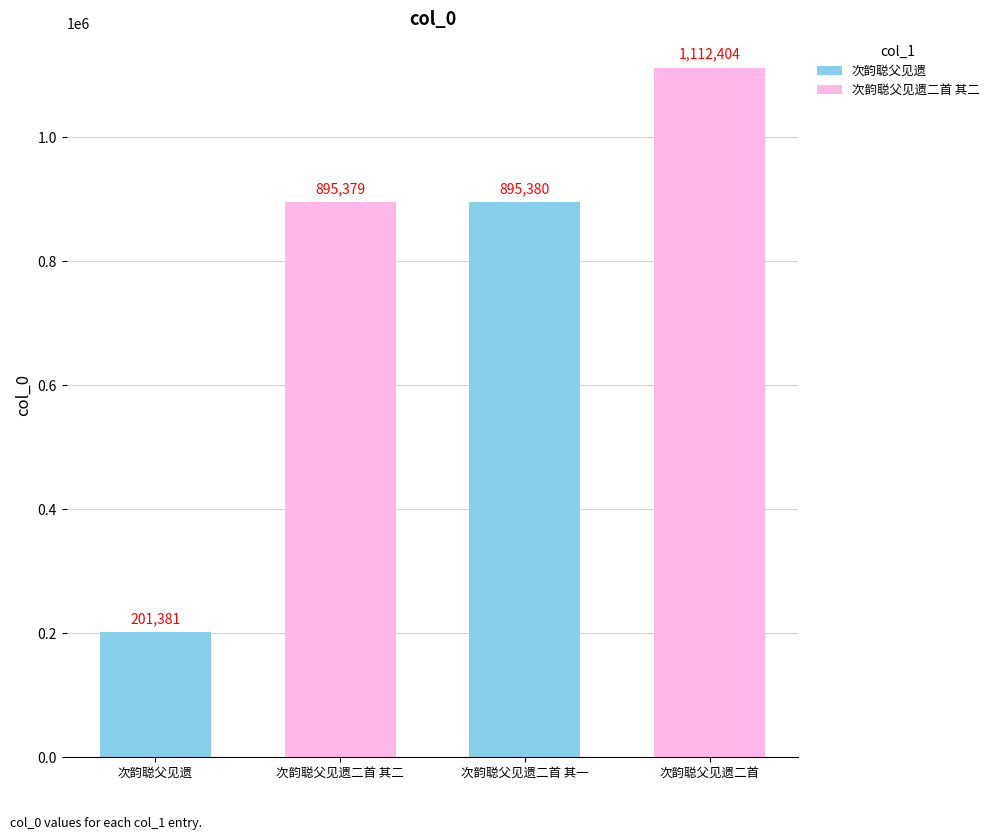

What is the average value?

776136